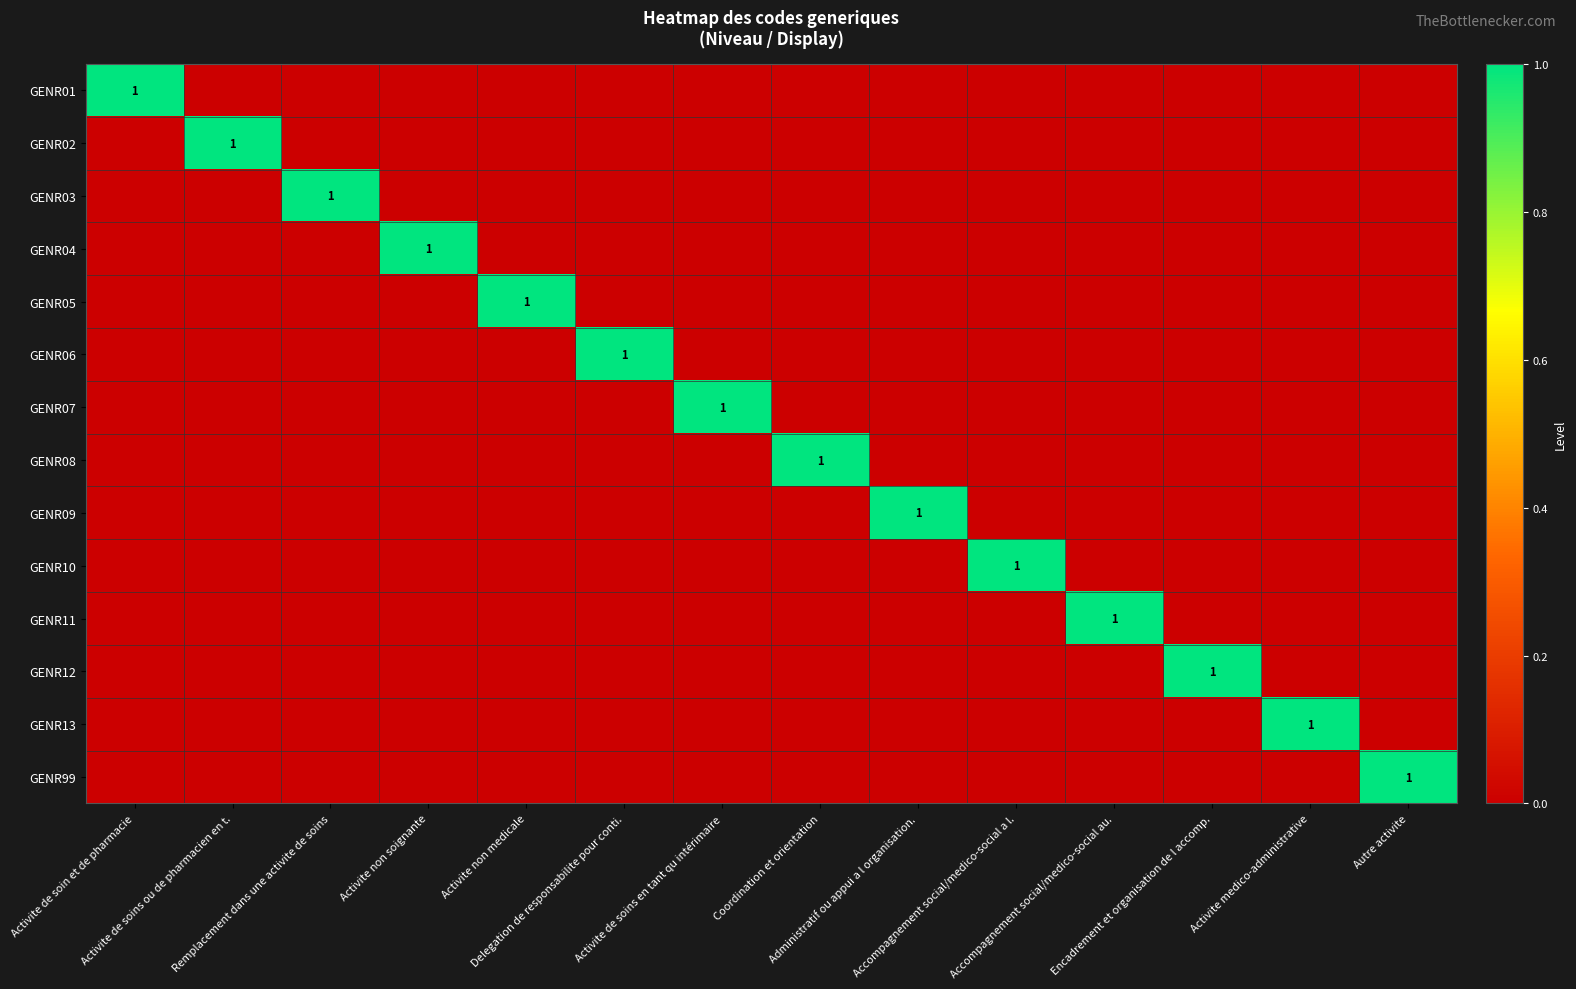

At which category does the chart reach its minimum across all series?

Activite de soins ou de pharmacien en t.